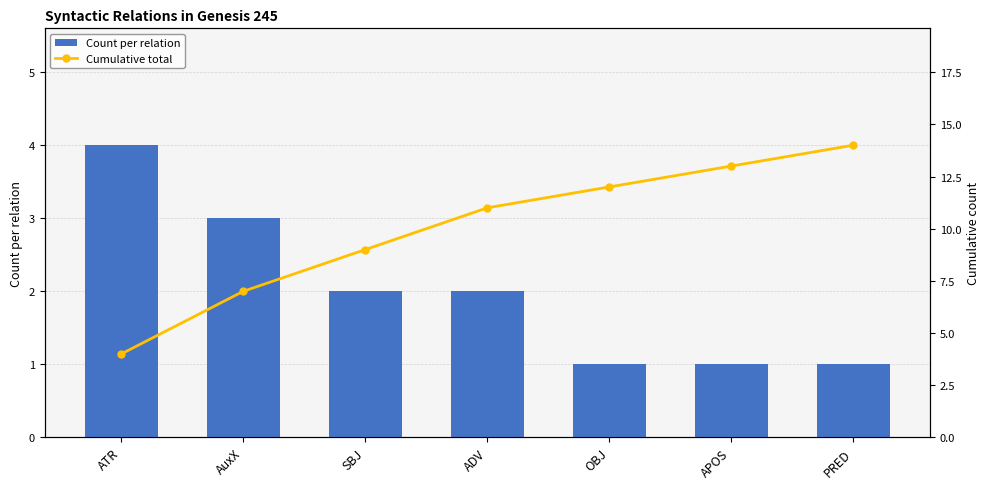

What is the average value of the Cumulative total series?

10